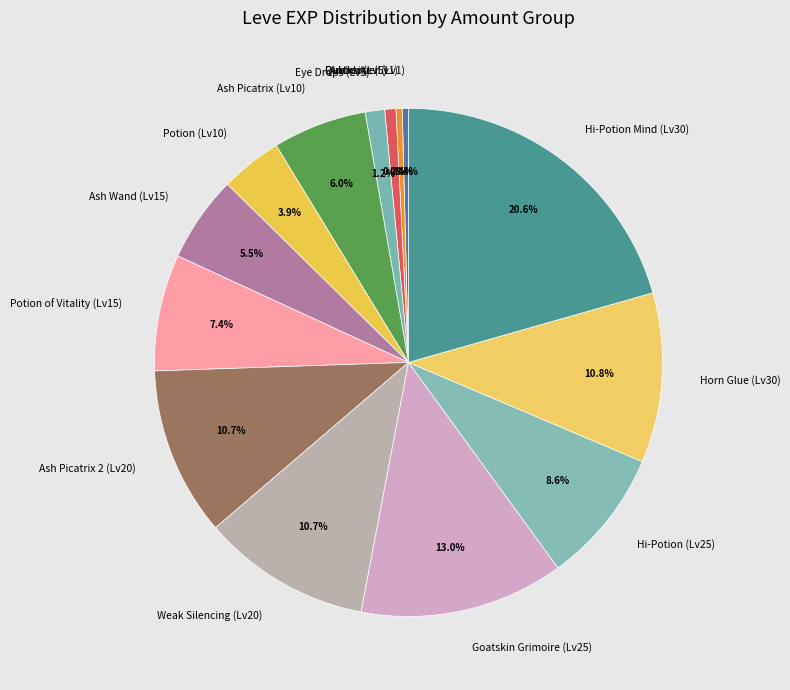

Approximately how many times larger is the value at Ash Picatrix (Lv10) compared to Quicksilver (Lv1)?

15.0